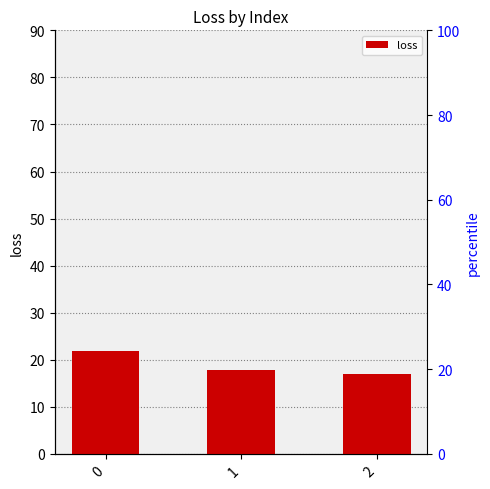

Reading left to right, transcribe all the data shown in this chart.

21.8	17.8	16.9